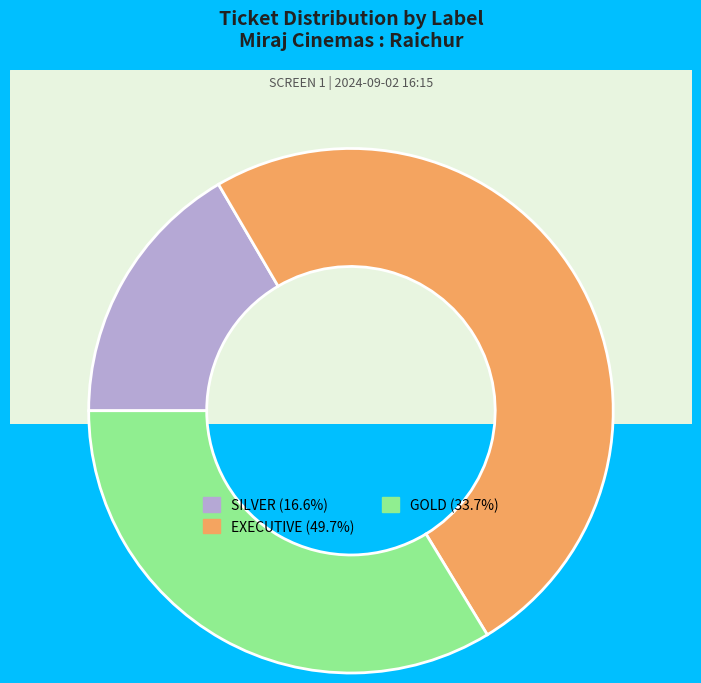

Between GOLD and SILVER, which is larger?

GOLD